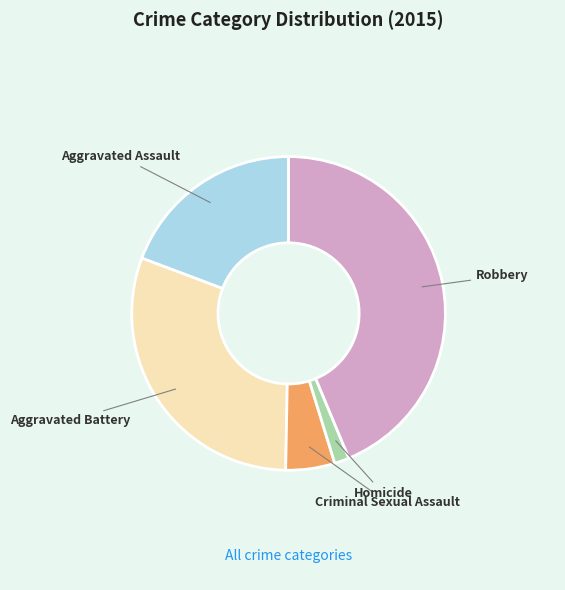

Combined, do Criminal Sexual Assault and Aggravated Assault account for over 50%?

No